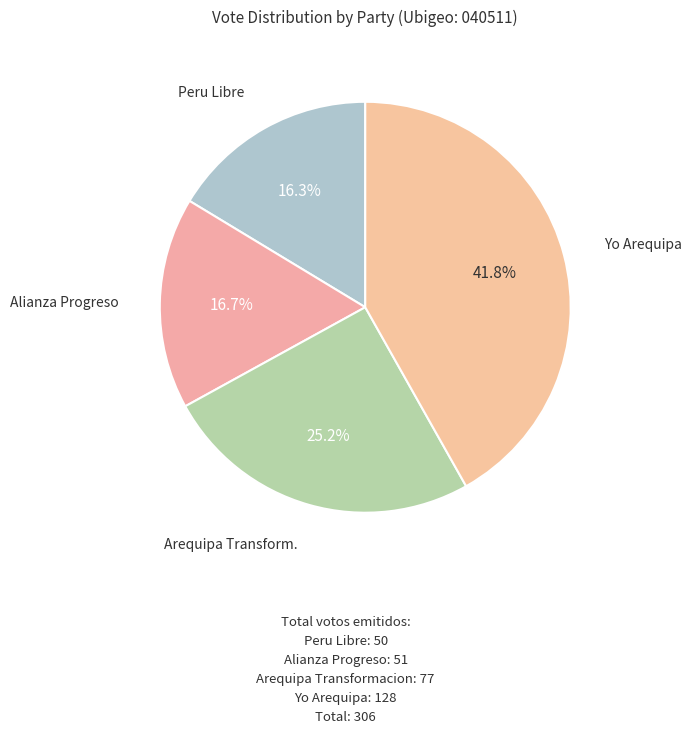

Count the number of slices in the pie.

4